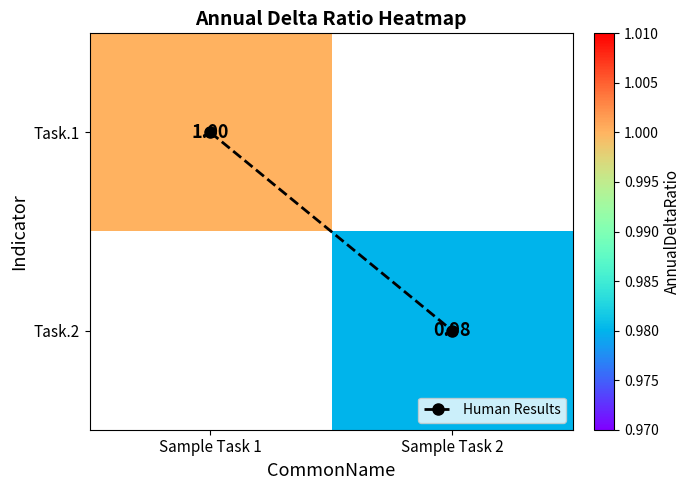

How many data points in Task.2 are above 0?

1